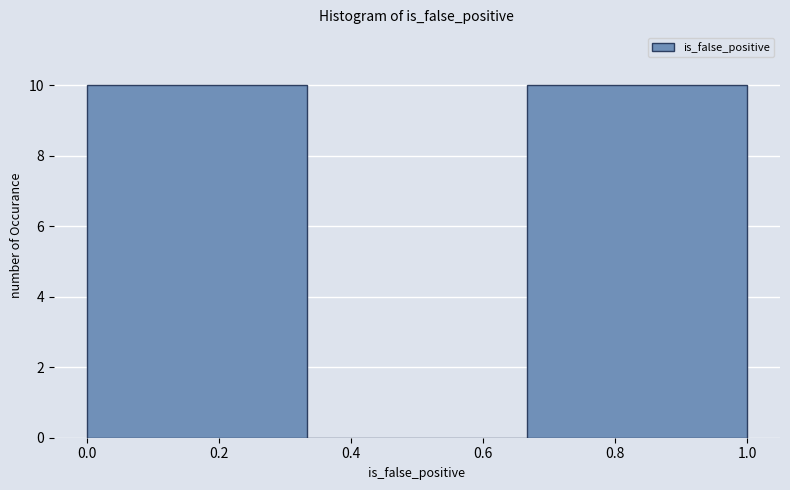

Reading left to right, transcribe this chart: for each bar, give the range it covers on the x-axis and its height. Neither the bar edges nor the heights are printed on the chart, so give them approximately, as read against the axes.

0.00 to 0.34: 10
0.34 to 0.66: 0
0.66 to 1.00: 10